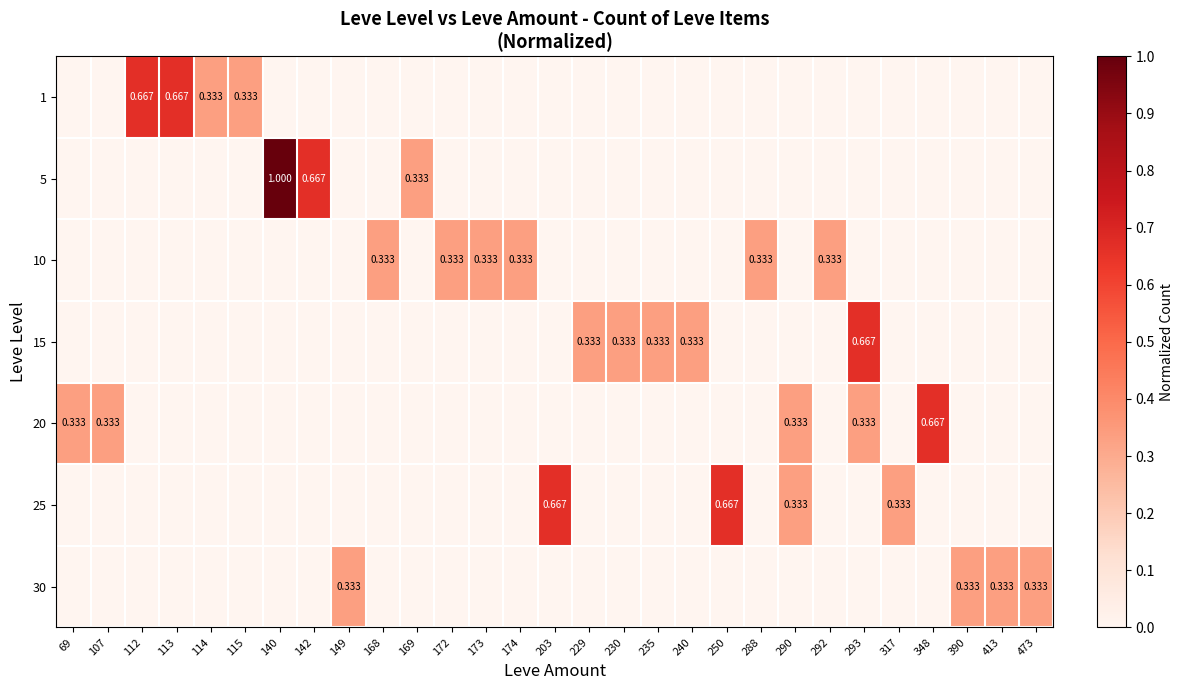

Is the value of 5 at 390 greater than the value of 30 at 413?

No